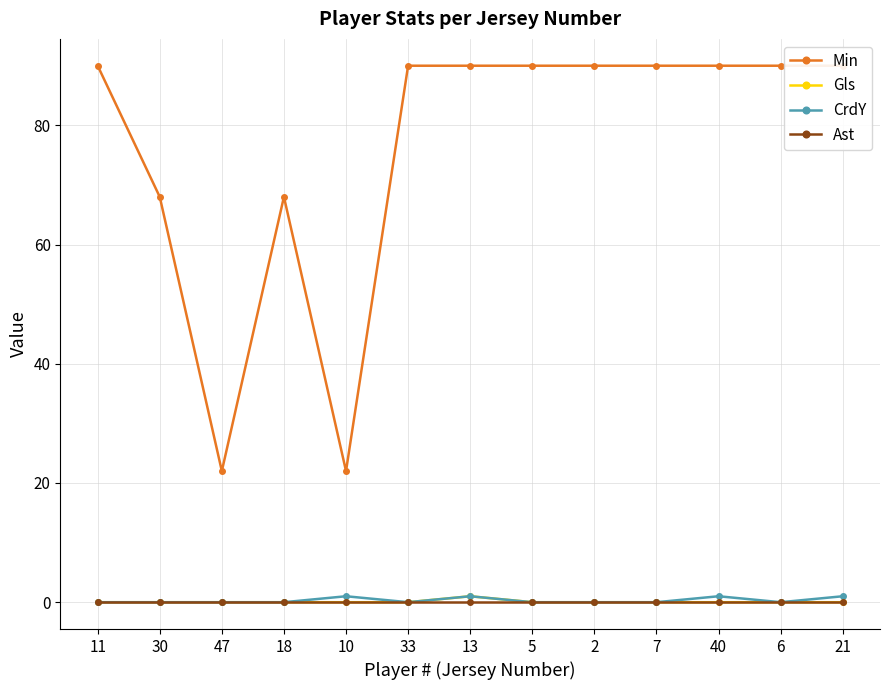

At how many categories does at least one series exceed 45?

11